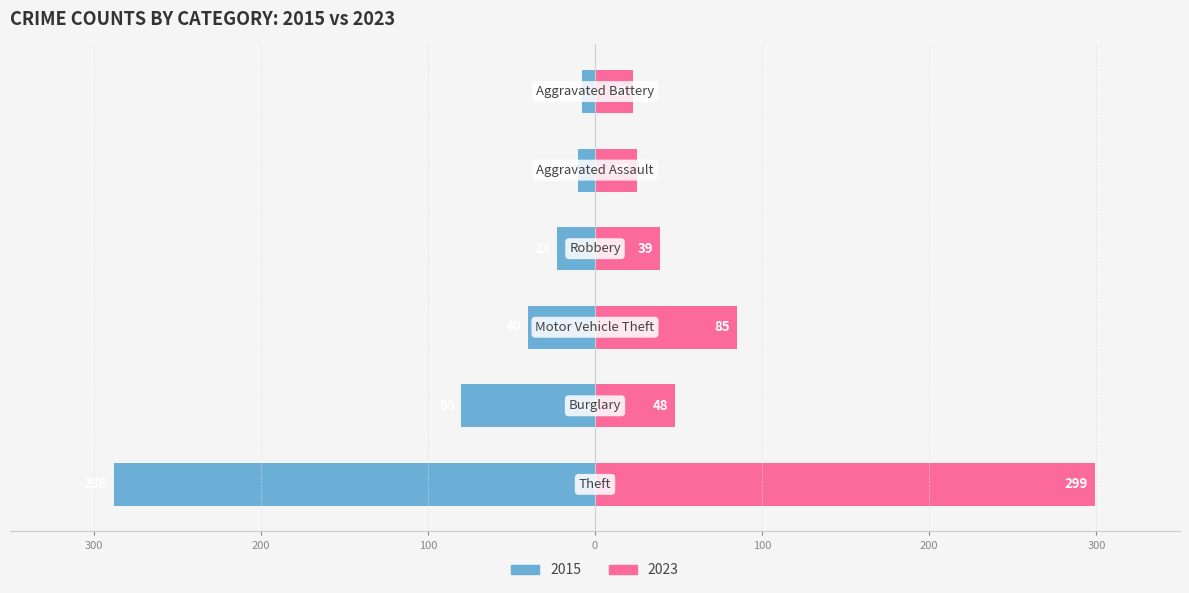

How many bars are there in each group?

2